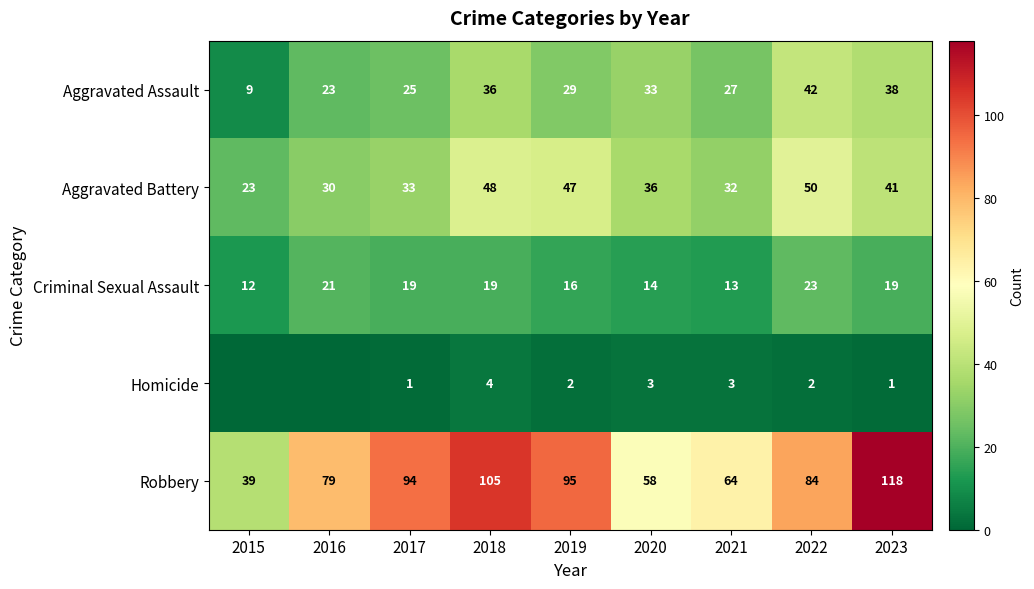

What is the difference between the Aggravated Battery values at 2015 and 2019?

24